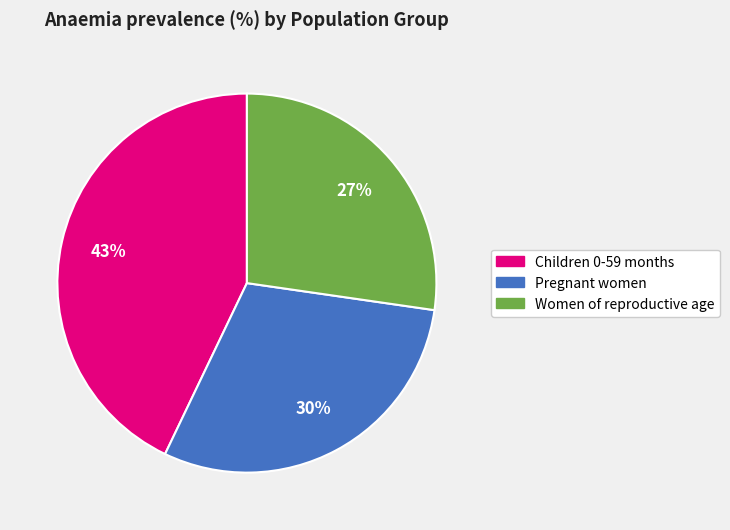

Between Pregnant women and Women of reproductive age, which is larger?

Pregnant women